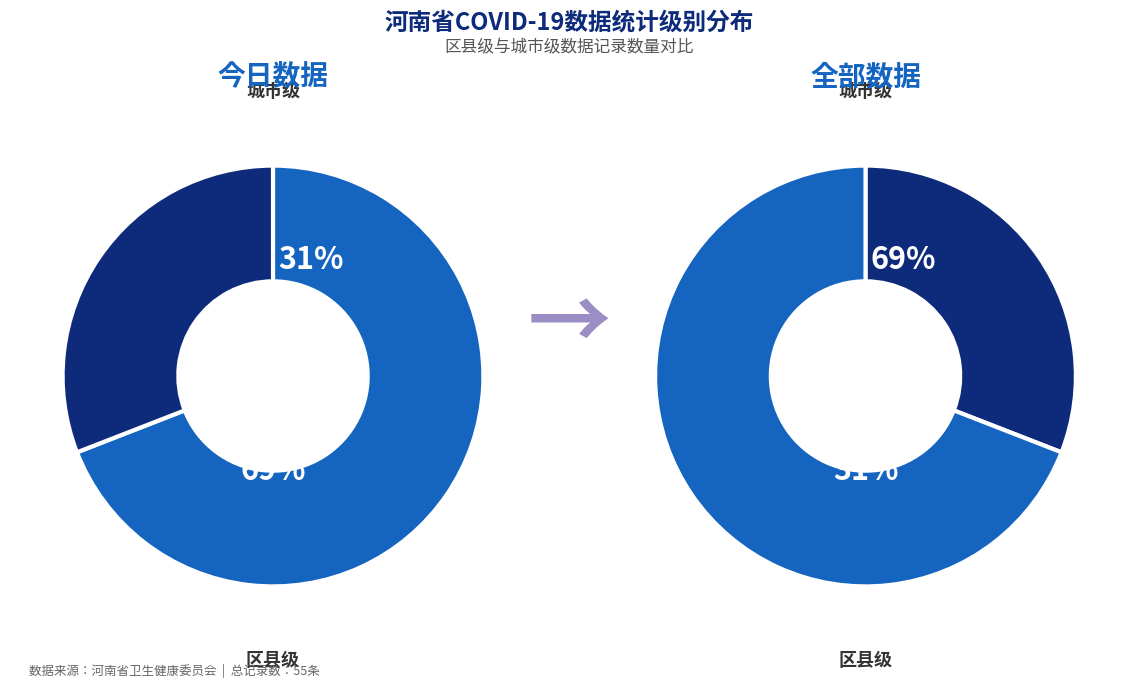

Does 城市级 account for over 50% of the chart?

No